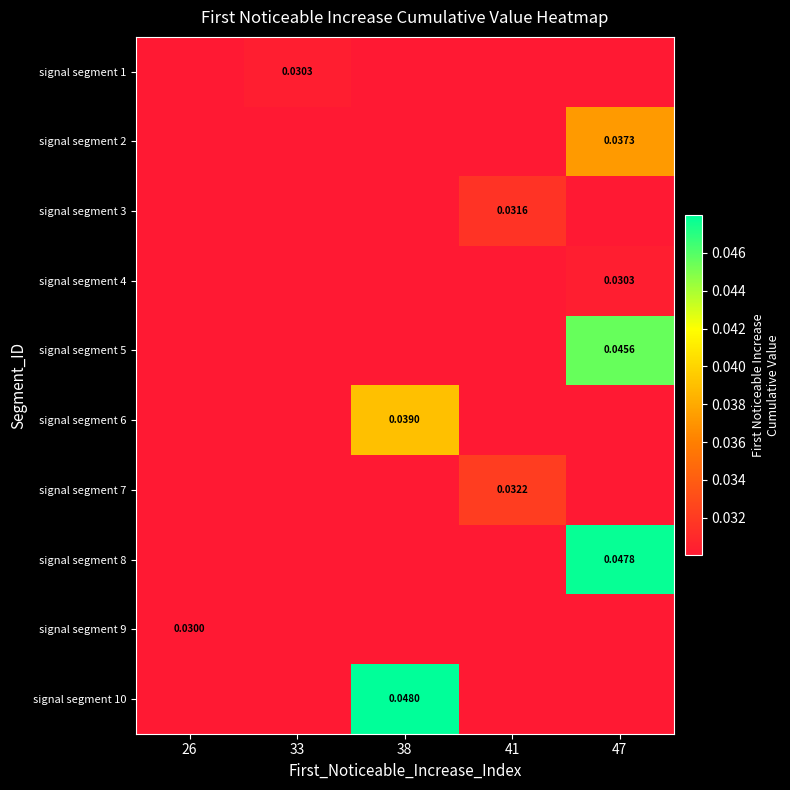

What is the sum of all signal segment 8 values?

0.2